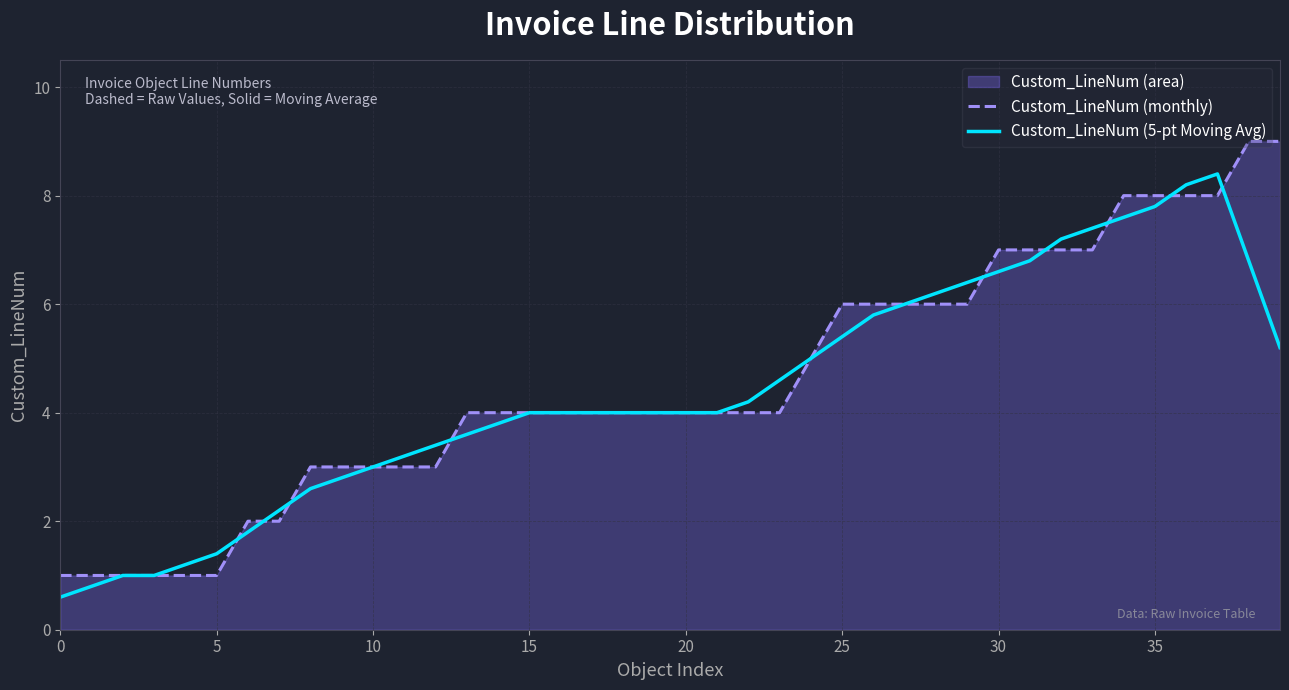

Where is Custom_LineNum (5-pt Moving Avg) nearest to the value 4?

15